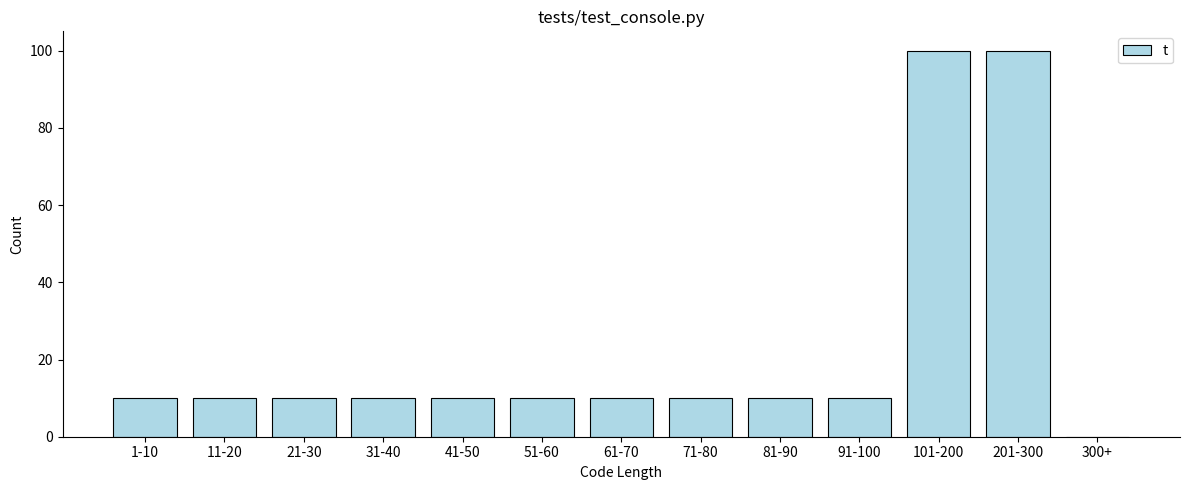

Reading left to right, what are all the values shown in this chart?

1-10=10	11-20=10	21-30=10	31-40=10	41-50=10	51-60=10	61-70=10	71-80=10	81-90=10	91-100=10	101-200=100	201-300=100	300+=0